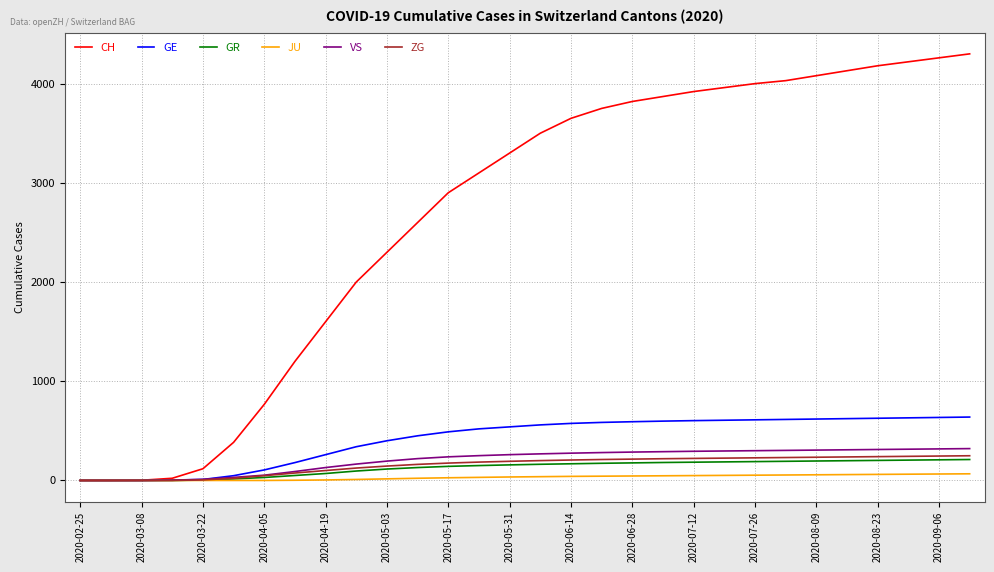

Which series has the widest spread of values?

CH